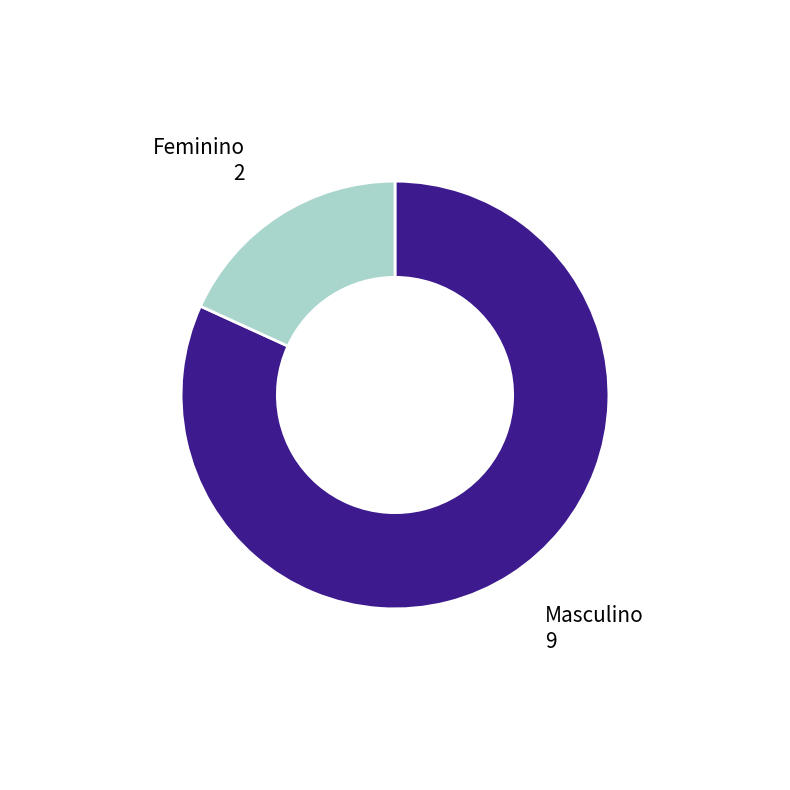

Is it true that Feminino is 33% of the pie?

False